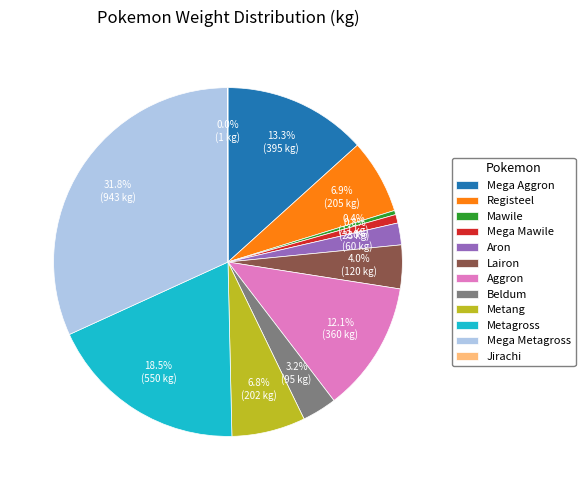

Between Metagross and Mega Aggron, which is larger?

Metagross